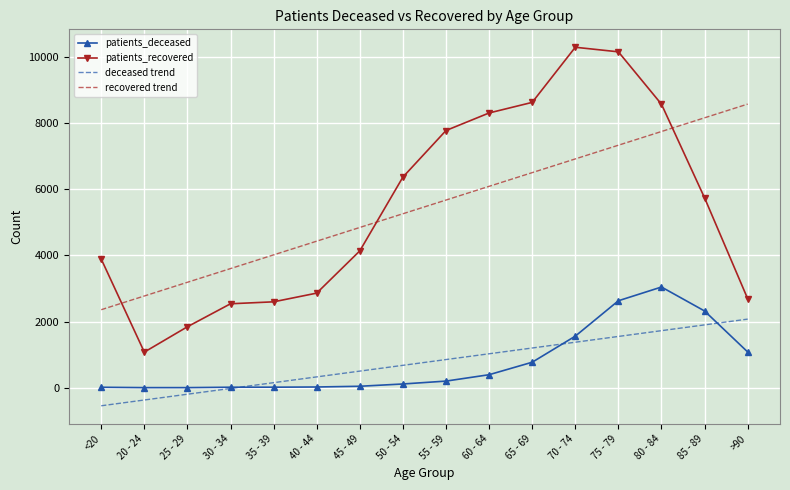

Is the value of patients_deceased at >90 greater than the value of deceased trend at 45 - 49?

Yes